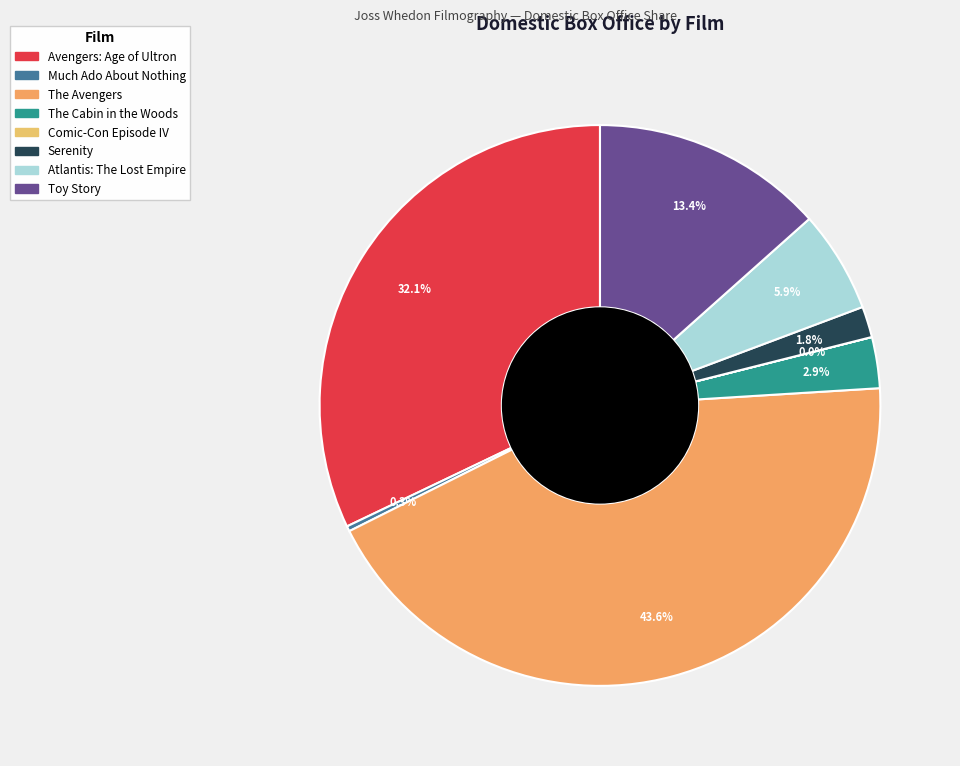

What is the change in value from The Avengers to Toy Story?

-431561677